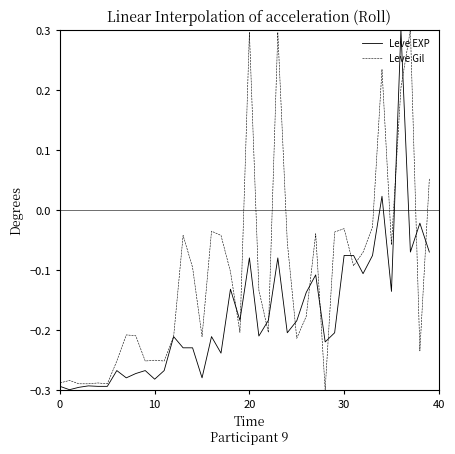

Rank the series by their average value, from lowest to highest.

Leve EXP, Leve Gil